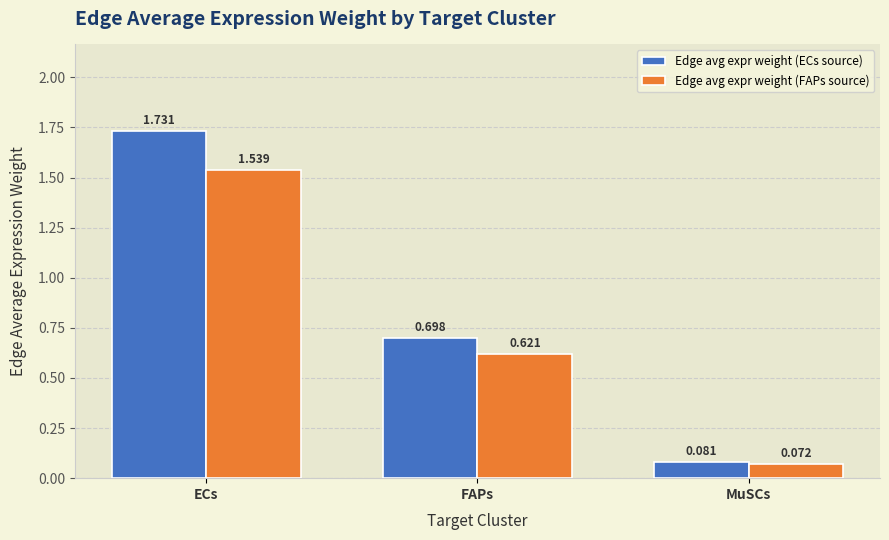

At which category does the chart reach its peak across all series?

ECs